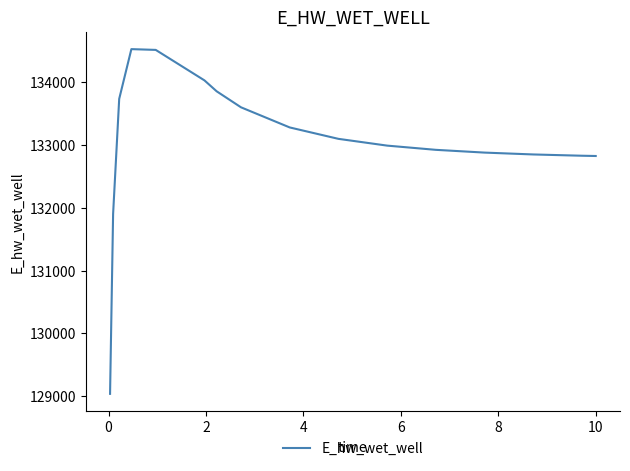

What is the difference between the maximum and minimum values?

5497.1